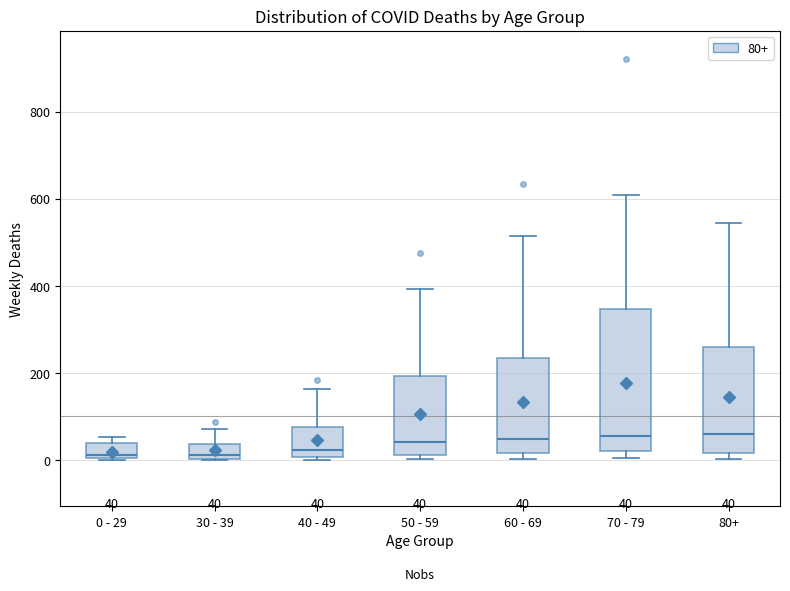

Which box is the tallest, from its lower edge to its upper edge?

70 - 79